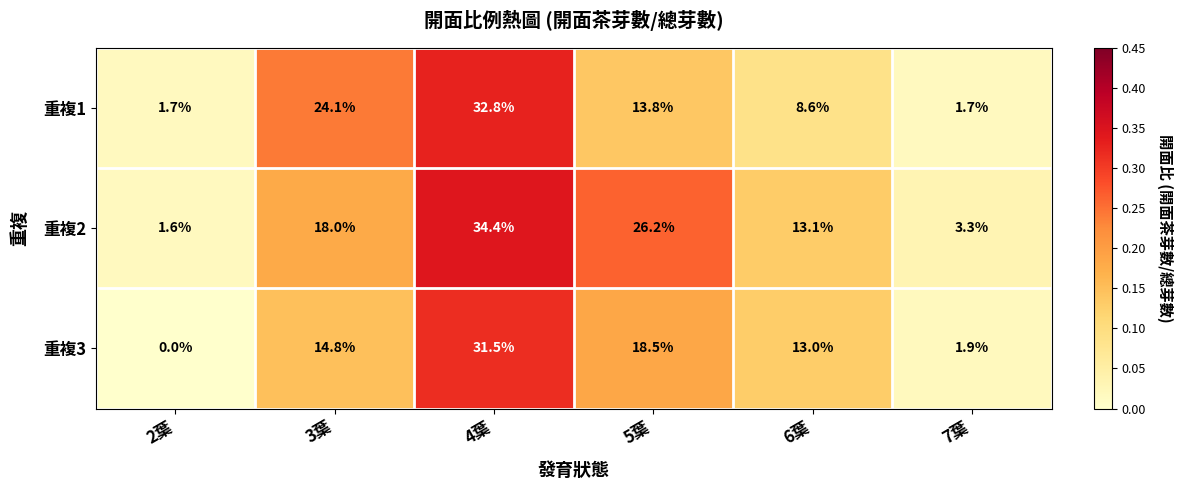

Reading right to left, list all the values displayed in this chart.

重複1: 7葉=1.7	6葉=8.6	5葉=13.8	4葉=32.8	3葉=24.1	2葉=1.7
重複2: 7葉=3.3	6葉=13.1	5葉=26.2	4葉=34.4	3葉=18.0	2葉=1.6
重複3: 7葉=1.9	6葉=13.0	5葉=18.5	4葉=31.5	3葉=14.8	2葉=0.0